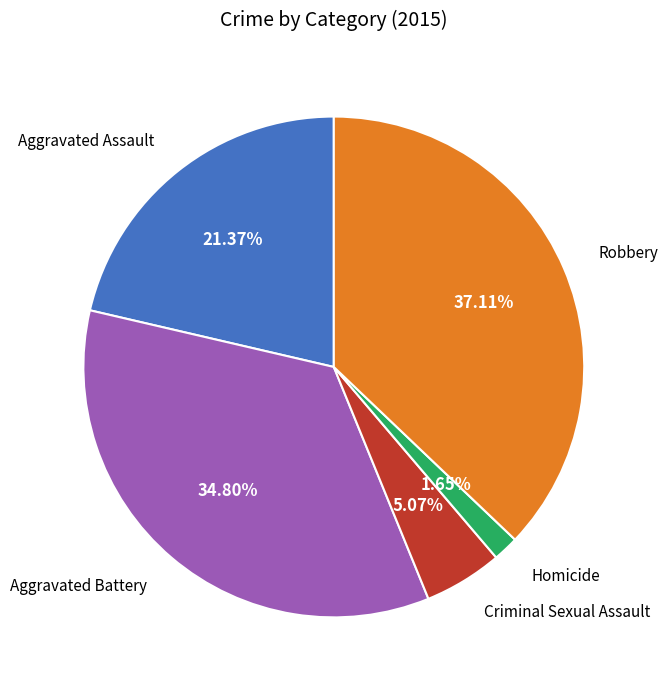

How many segments does this pie chart have?

5